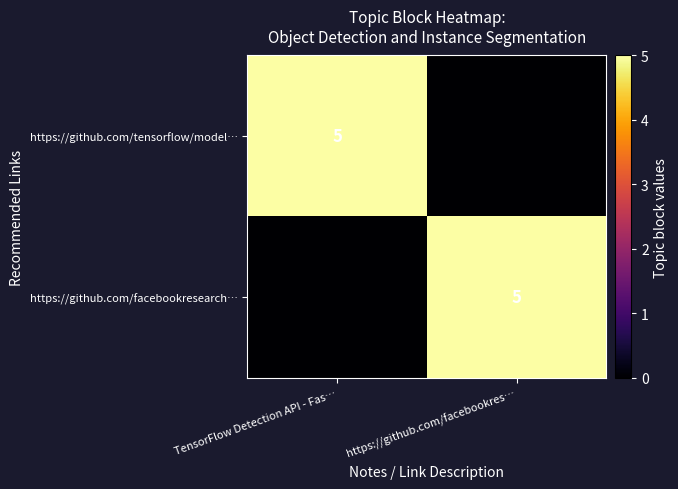

What is the total value across all series at TensorFlow Detection API - Fas…?

5